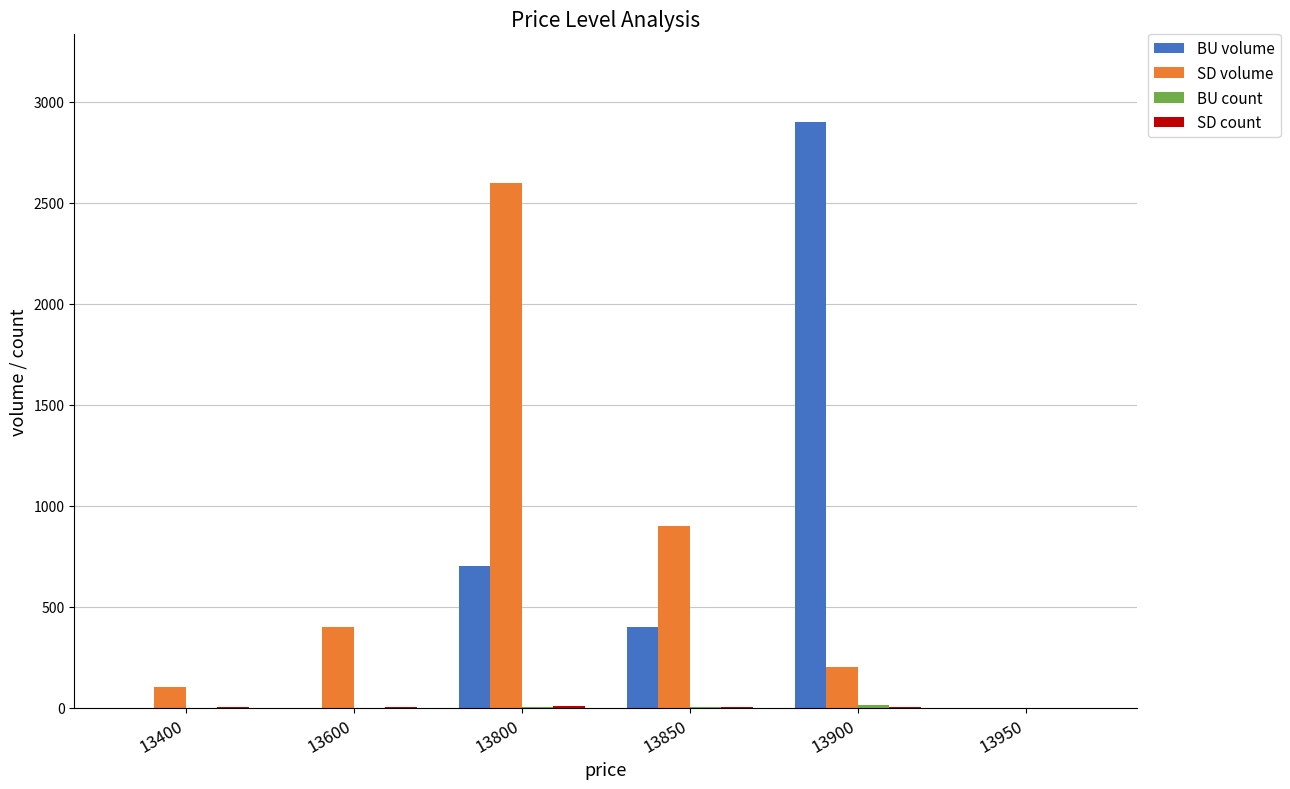

Where is SD volume nearest to the value 1300?

13850